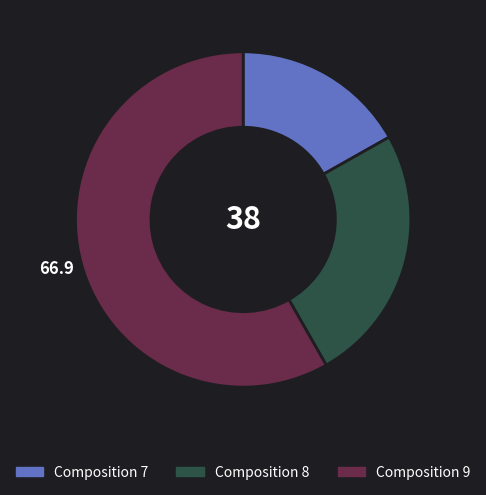

Which has a higher value, Composition 7 or Composition 9?

Composition 9